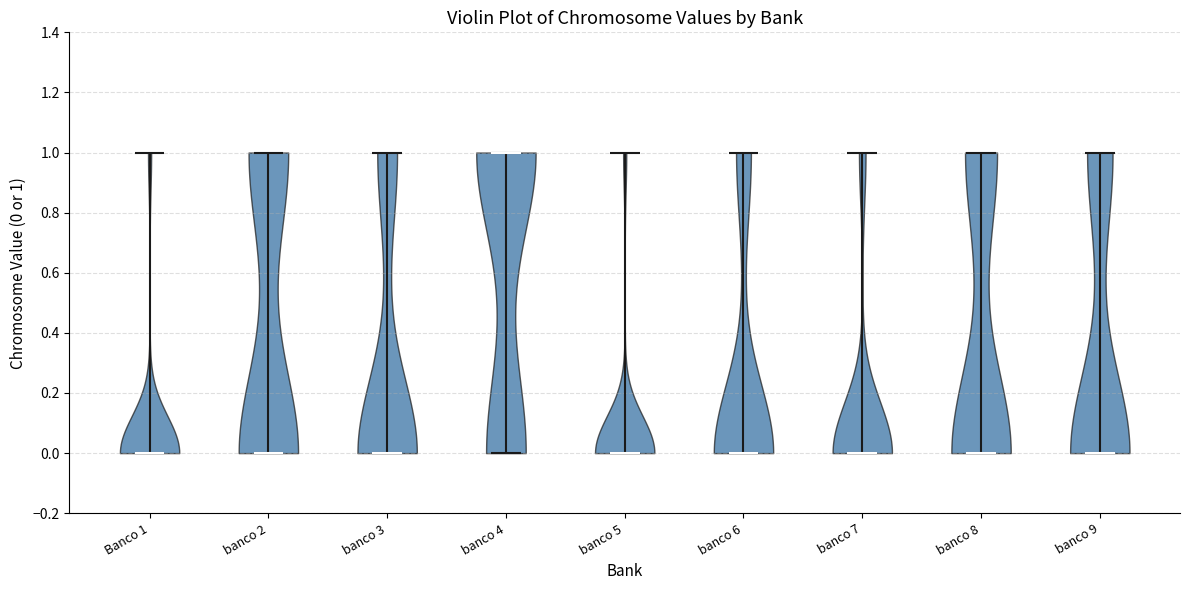

Reading left to right, read every violin against the y-axis: where its median line is, and the lowest and highest points it reaches. The values are not printed on the chart, so give them approximately, as read against the axis.

Banco 1: median line 0, lowest point 0, highest point 1
banco 2: median line 0, lowest point 0, highest point 1
banco 3: median line 0, lowest point 0, highest point 1
banco 4: median line 1, lowest point 0, highest point 1
banco 5: median line 0, lowest point 0, highest point 1
banco 6: median line 0, lowest point 0, highest point 1
banco 7: median line 0, lowest point 0, highest point 1
banco 8: median line 0, lowest point 0, highest point 1
banco 9: median line 0, lowest point 0, highest point 1